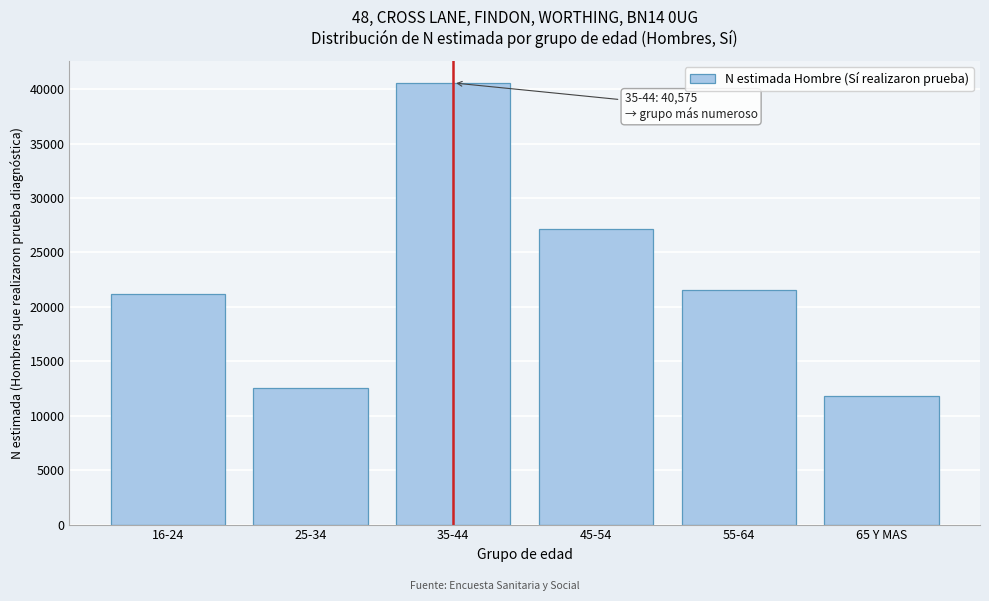

Reading right to left, transcribe all the data shown in this chart.

65 Y MAS=11773	55-64=21515	45-54=27155	35-44=40575	25-34=12516	16-24=21142